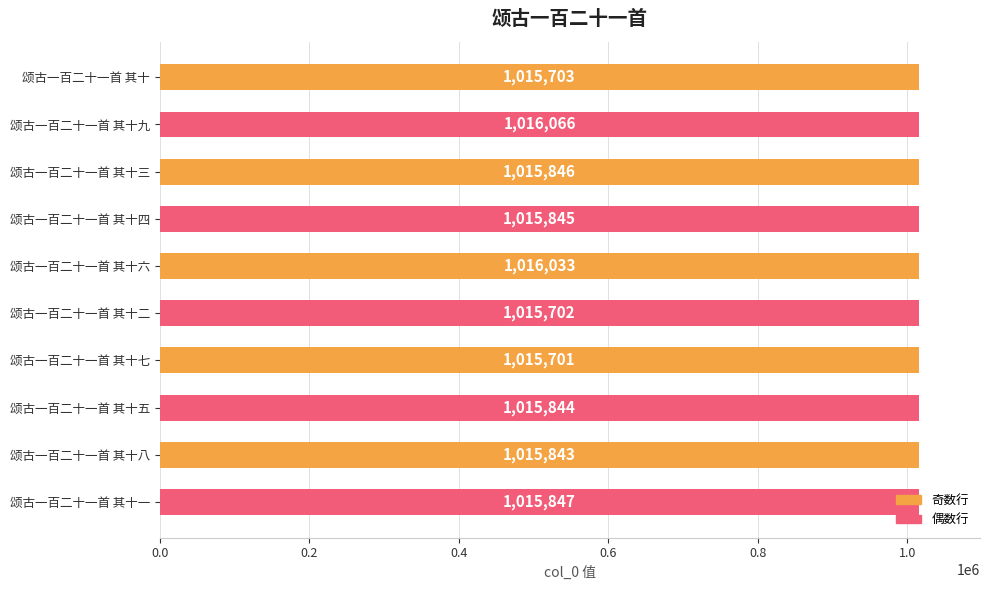

True or false: the data shows 1015843 at 颂古一百二十一首 其十八.

True